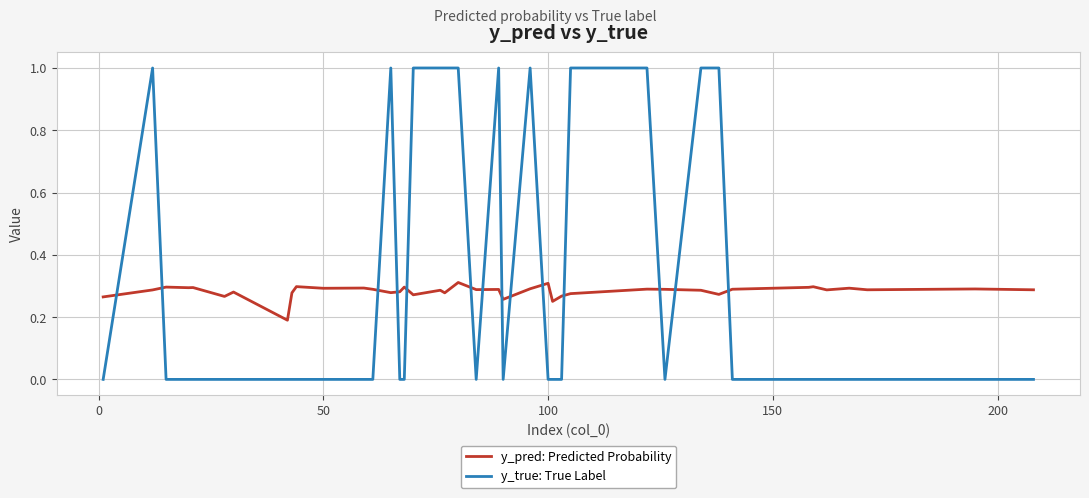

At how many categories does at least one series exceed 0?

40